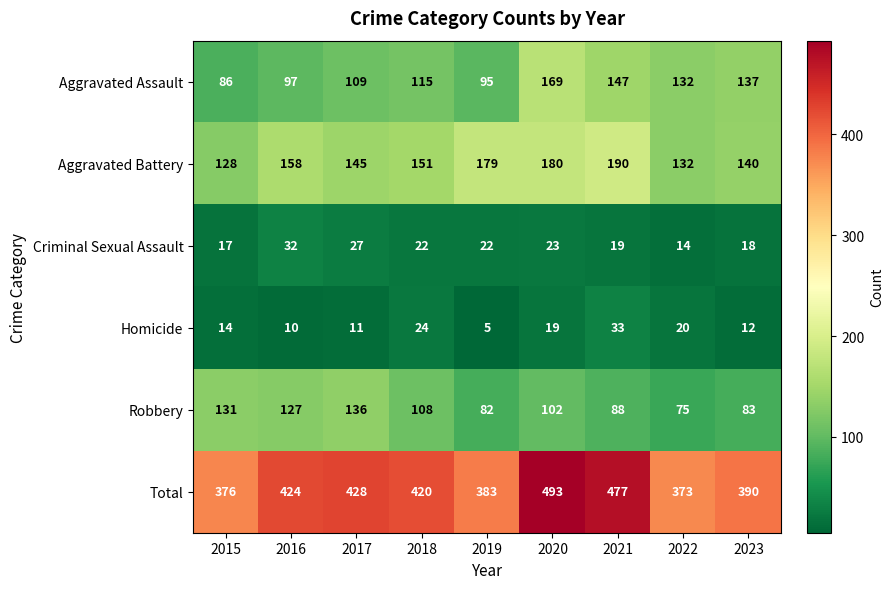

Rank the series at 2015 from highest to lowest value.

Total, Robbery, Aggravated Battery, Aggravated Assault, Criminal Sexual Assault, Homicide